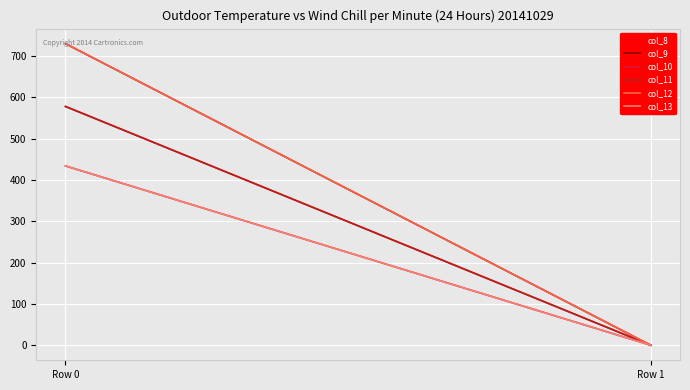

What is the sum of the col_13 values at Row 1 and Row 0?

434